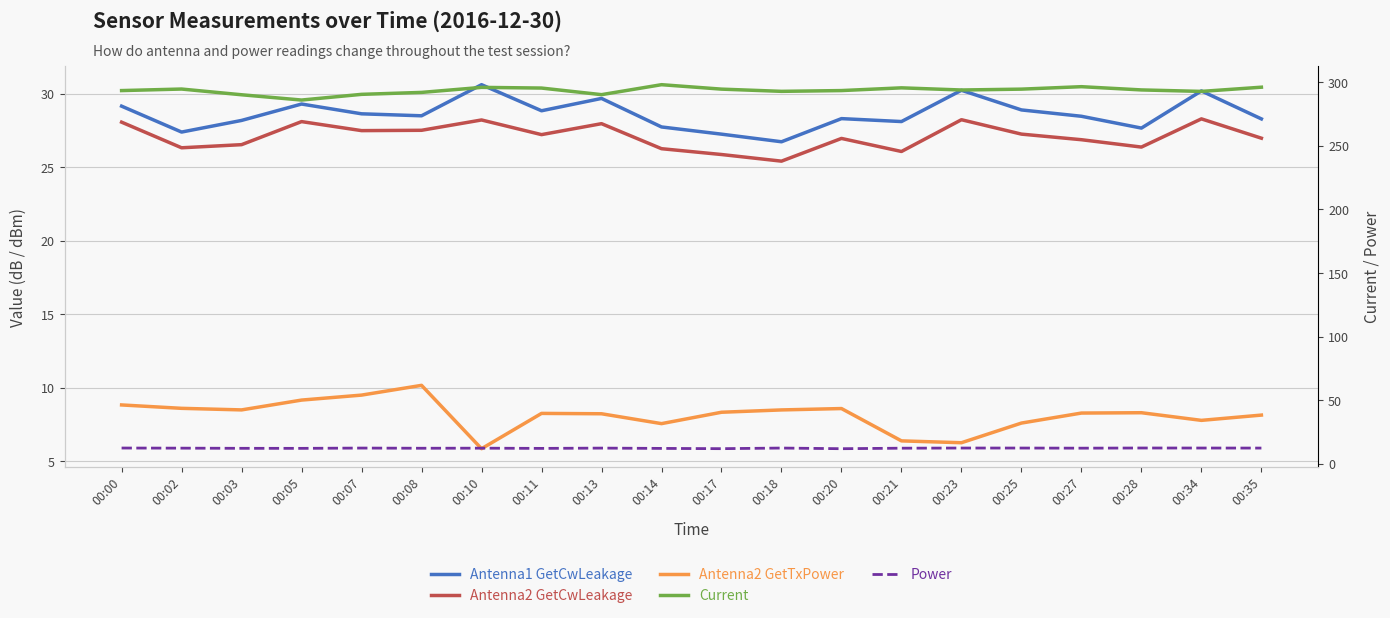

Where is the first local maximum for Current?

00:02